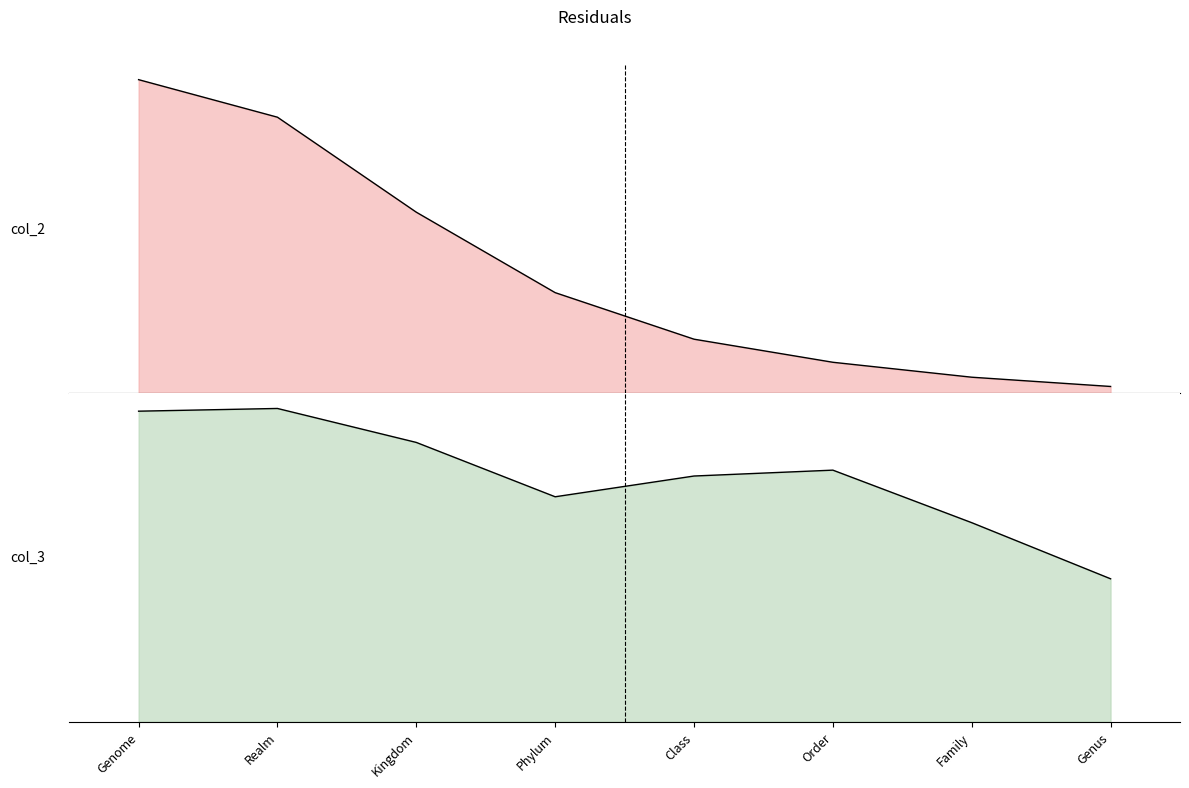

Rank the categories by value from highest to lowest.

Genome, Realm, Kingdom, Phylum, Class, Order, Family, Genus